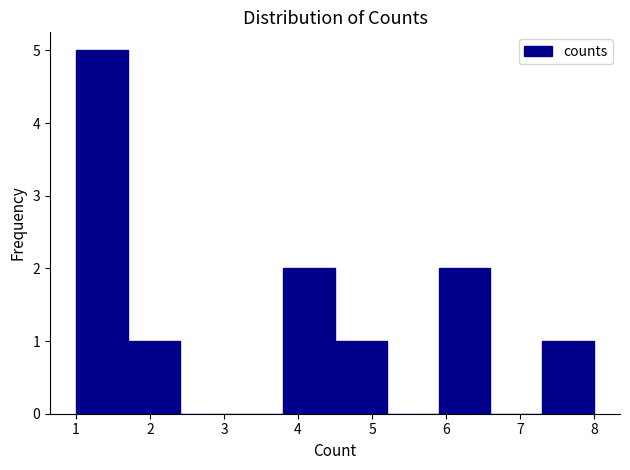

Reading left to right, list every bar in this chart as the range it spans on the x-axis followed by its height. The values are not printed on the chart, so give them approximately, as read against the axis.

1.0 to 1.7: 5
1.7 to 2.4: 1
2.4 to 3.1: 0
3.1 to 3.8: 0
3.8 to 4.5: 2
4.5 to 5.2: 1
5.2 to 5.9: 0
5.9 to 6.6: 2
6.6 to 7.3: 0
7.3 to 8.0: 1